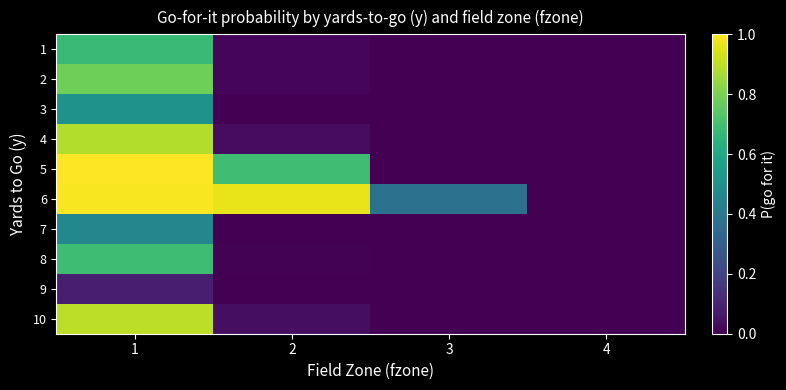

Reading left to right, what are all the values shown in this chart?

1: 1=0.7	2=0.0	3=0.0	4=0.0
2: 1=0.8	2=0.0	3=0.0	4=0.0
3: 1=0.5	2=0.0	3=0.0	4=0.0
4: 1=0.9	2=0.0	3=0.0	4=0.0
5: 1=1.0	2=0.7	3=0.0	4=0.0
6: 1=1.0	2=1.0	3=0.4	4=0.0
7: 1=0.5	2=0.0	3=0.0	4=0.0
8: 1=0.7	2=0.0	3=0.0	4=0.0
9: 1=0.1	2=0.0	3=0.0	4=0.0
10: 1=0.9	2=0.0	3=0.0	4=0.0